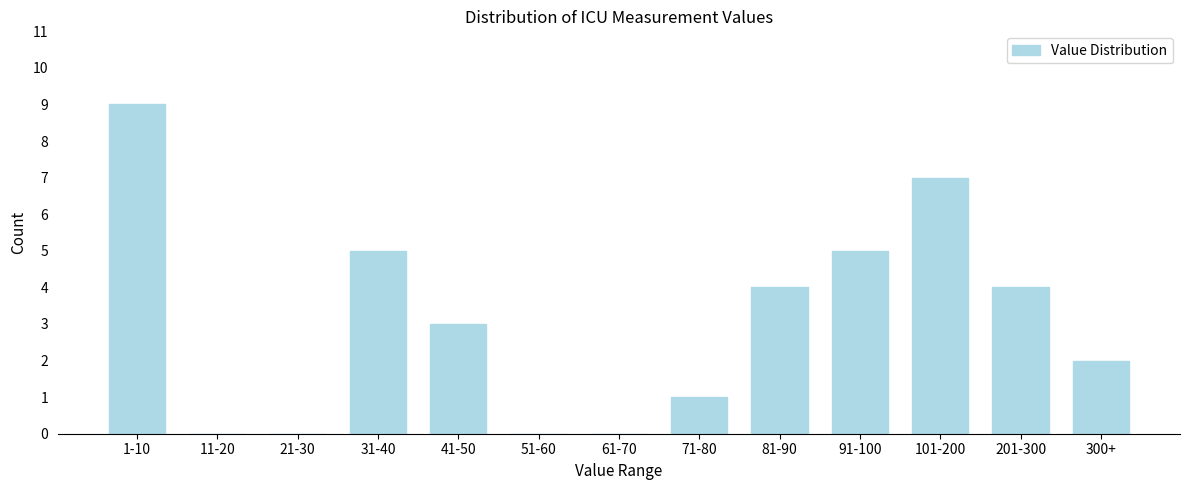

Reading left to right, what are all the values shown in this chart?

1-10=9	11-20=0	21-30=0	31-40=5	41-50=3	51-60=0	61-70=0	71-80=1	81-90=4	91-100=5	101-200=7	201-300=4	300+=2